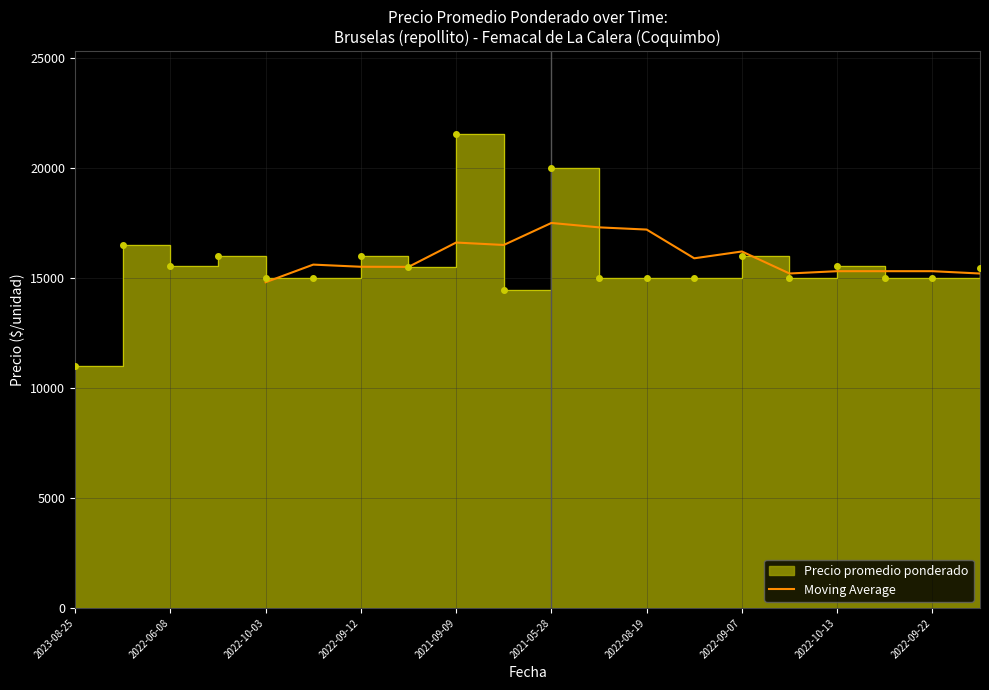

The value of Moving Average at 2022-08-19 is 17195.8. True or false?

True